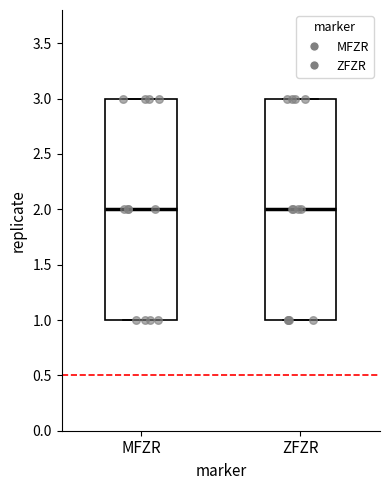

Where does the median line of the box for ZFZR sit on the y-axis? The values are not printed on the chart, so give them approximately, as read against the axis.

2